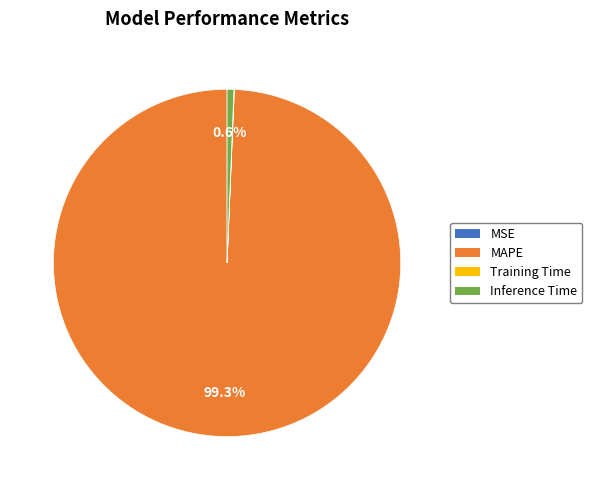

Is there any slice that represents more than half of the pie?

Yes